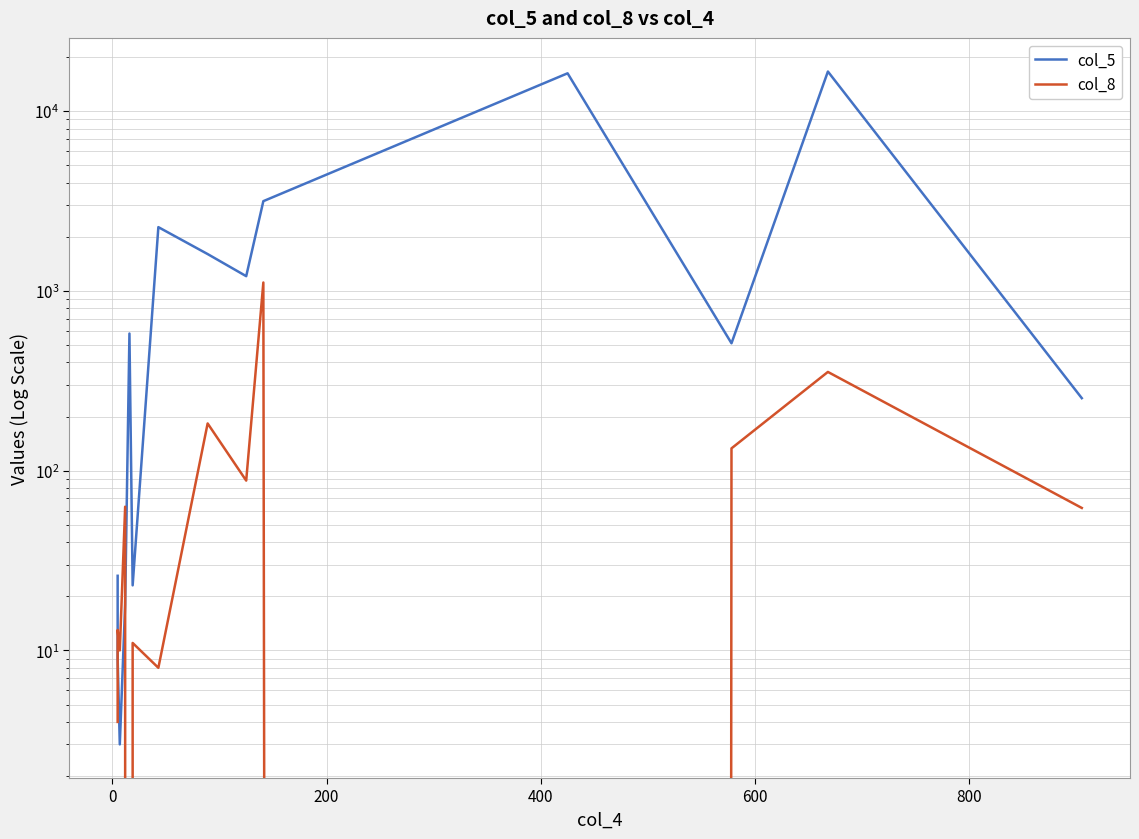

How many data points in col_5 are less than 579?

7